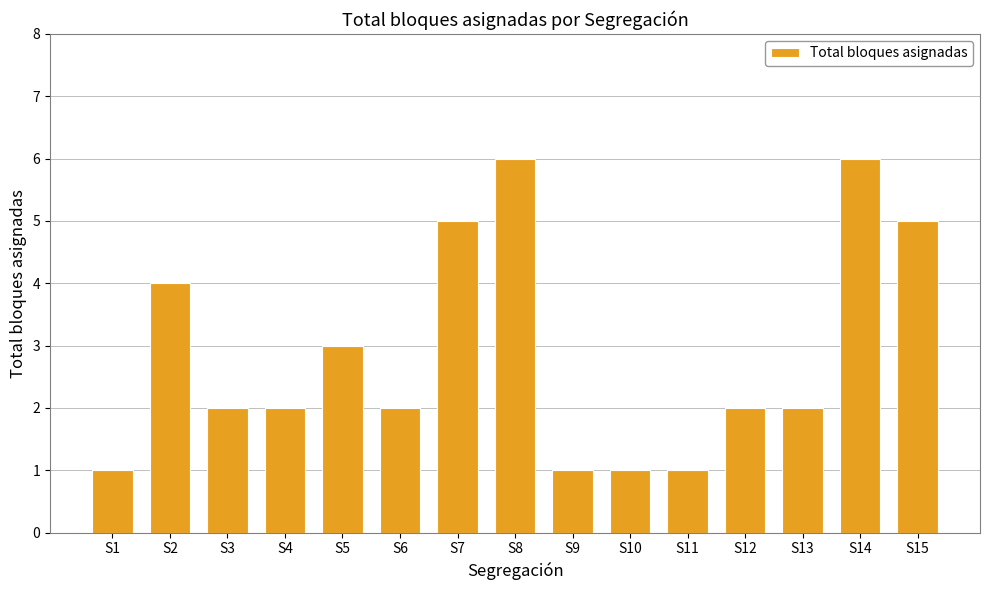

Reading right to left, extract all data points from this chart.

5	6	2	2	1	1	1	6	5	2	3	2	2	4	1